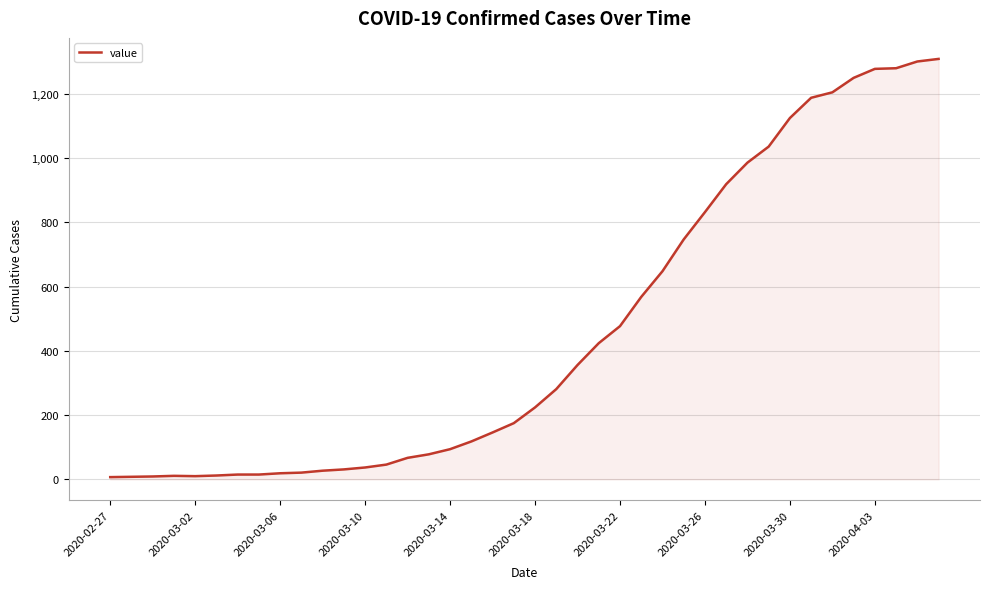

What is the maximum value shown in the chart?

1309